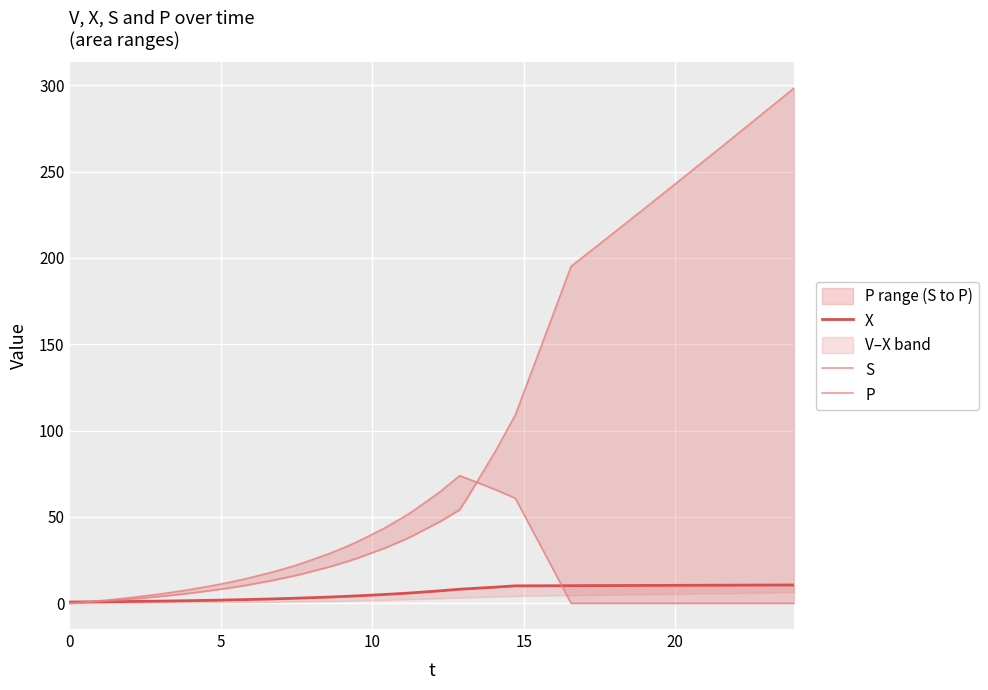

Which series has the largest range (max minus min)?

P